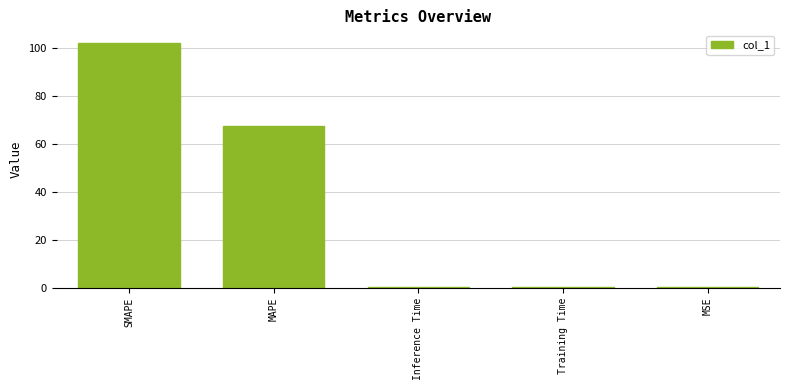

What is the ratio of the value at SMAPE to the value at MAPE?

1.5